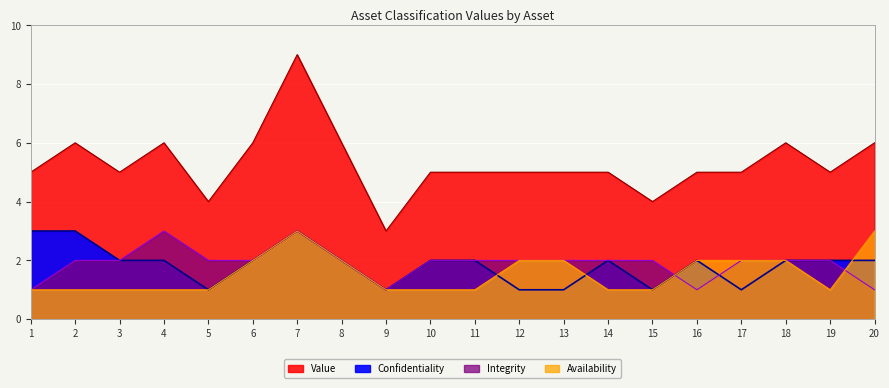

Between 6 and 9, which is larger?

6